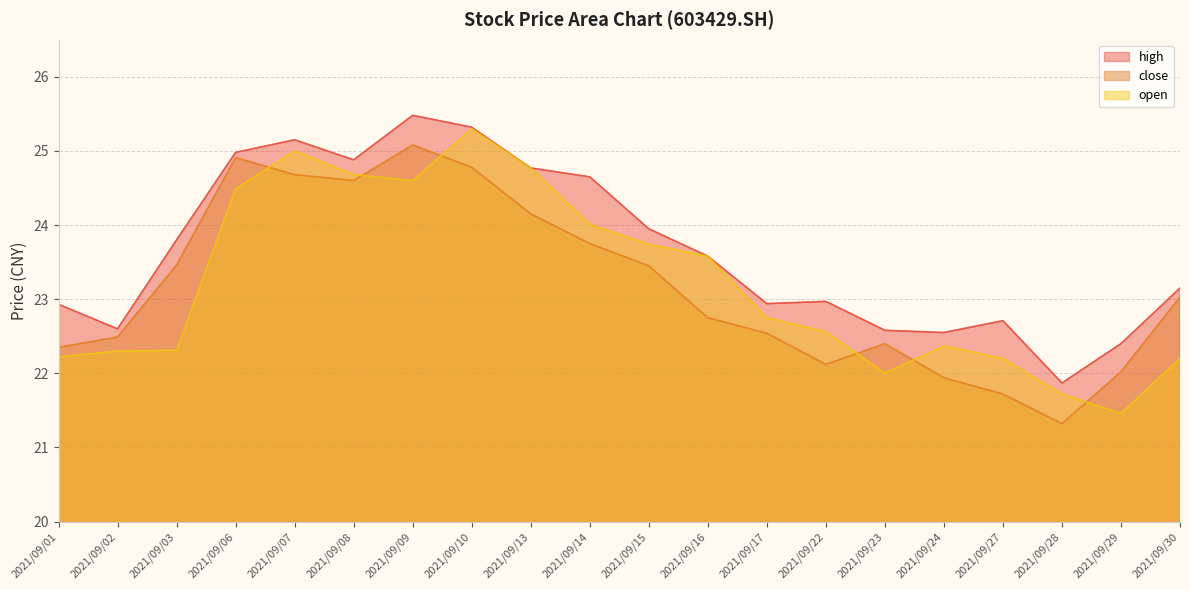

Reading left to right, what are all the values shown in this chart?

high: 2021/09/01=22.9	2021/09/02=22.6	2021/09/03=23.8	2021/09/06=25.0	2021/09/07=25.1	2021/09/08=24.9	2021/09/09=25.5	2021/09/10=25.3	2021/09/13=24.8	2021/09/14=24.6	2021/09/15=23.9	2021/09/16=23.6	2021/09/17=22.9	2021/09/22=23.0	2021/09/23=22.6	2021/09/24=22.6	2021/09/27=22.7	2021/09/28=21.9	2021/09/29=22.4	2021/09/30=23.1
close: 2021/09/01=22.4	2021/09/02=22.5	2021/09/03=23.5	2021/09/06=24.9	2021/09/07=24.7	2021/09/08=24.6	2021/09/09=25.1	2021/09/10=24.8	2021/09/13=24.1	2021/09/14=23.8	2021/09/15=23.4	2021/09/16=22.8	2021/09/17=22.5	2021/09/22=22.1	2021/09/23=22.4	2021/09/24=21.9	2021/09/27=21.7	2021/09/28=21.3	2021/09/29=22.0	2021/09/30=23.0
open: 2021/09/01=22.2	2021/09/02=22.3	2021/09/03=22.3	2021/09/06=24.5	2021/09/07=25.0	2021/09/08=24.7	2021/09/09=24.6	2021/09/10=25.3	2021/09/13=24.8	2021/09/14=24.0	2021/09/15=23.7	2021/09/16=23.6	2021/09/17=22.8	2021/09/22=22.6	2021/09/23=22.0	2021/09/24=22.4	2021/09/27=22.2	2021/09/28=21.7	2021/09/29=21.5	2021/09/30=22.2